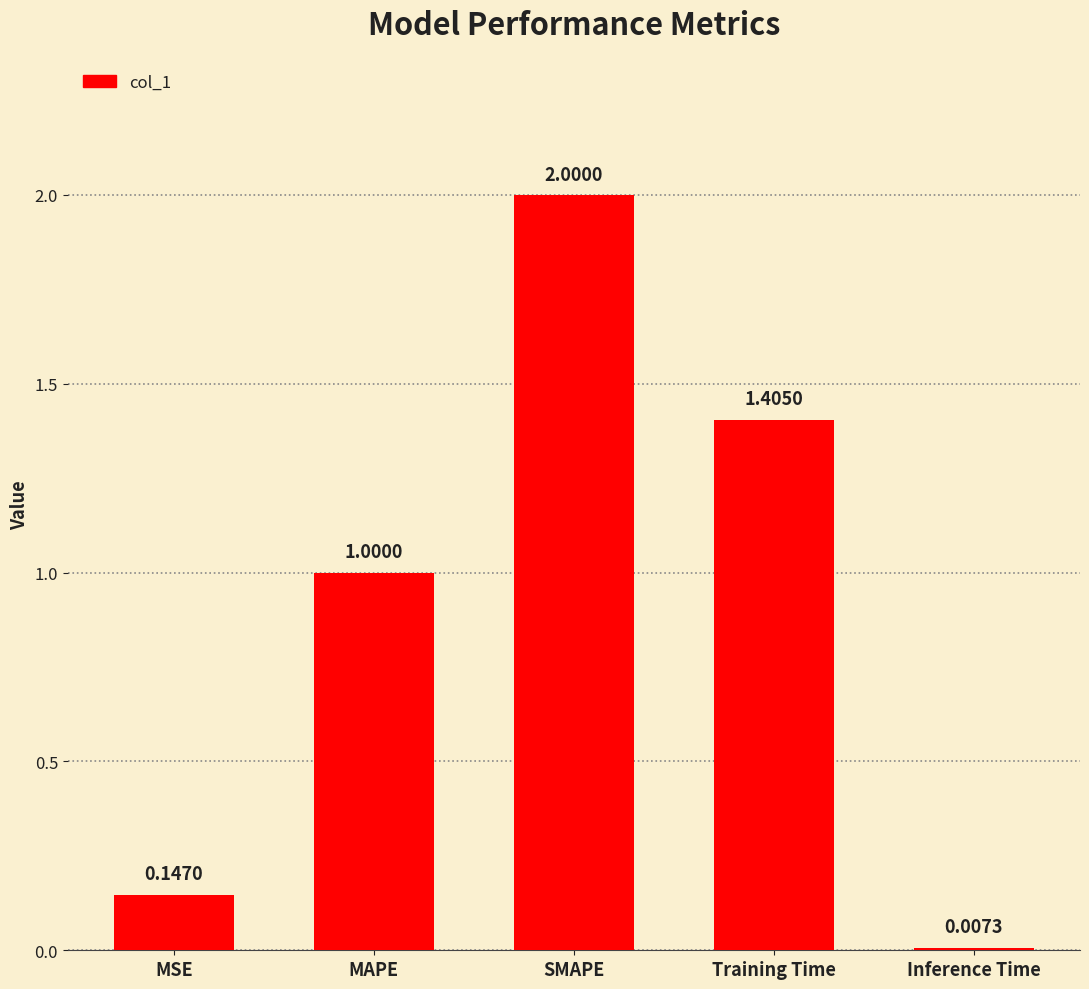

The value at Training Time is 2.4. True or false?

False